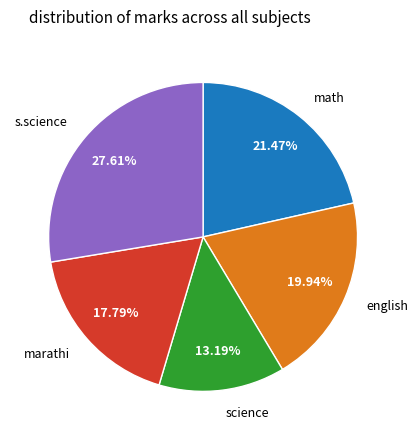

To the nearest percent, what is the difference between the english and marathi slice percentages?

2%